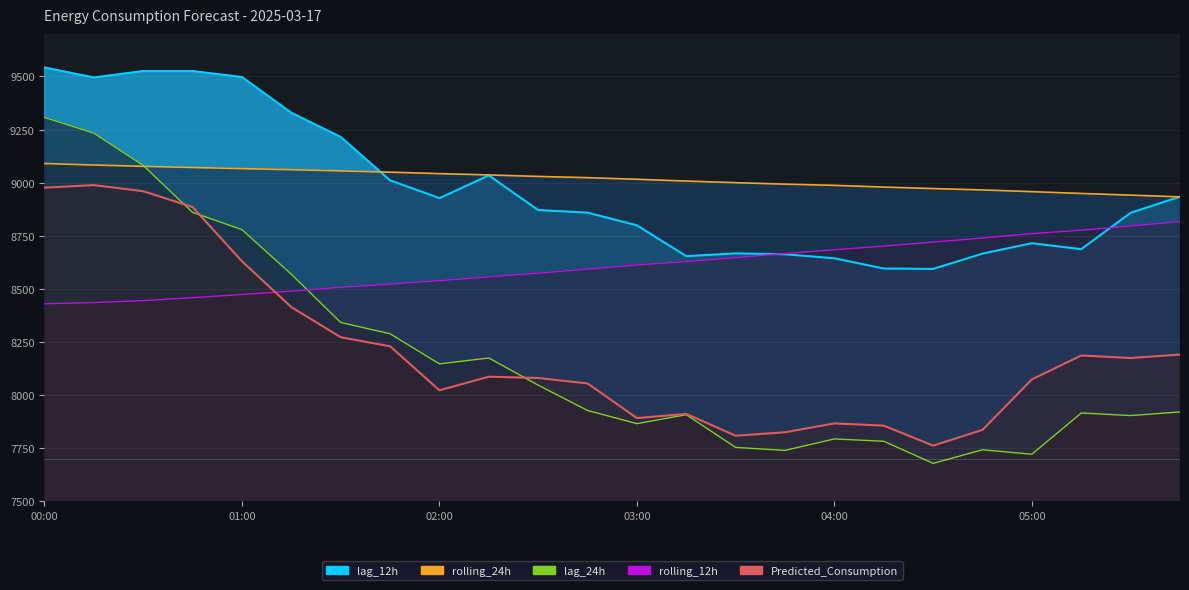

True or false: rolling_24h and lag_24h intersect in this chart.

True